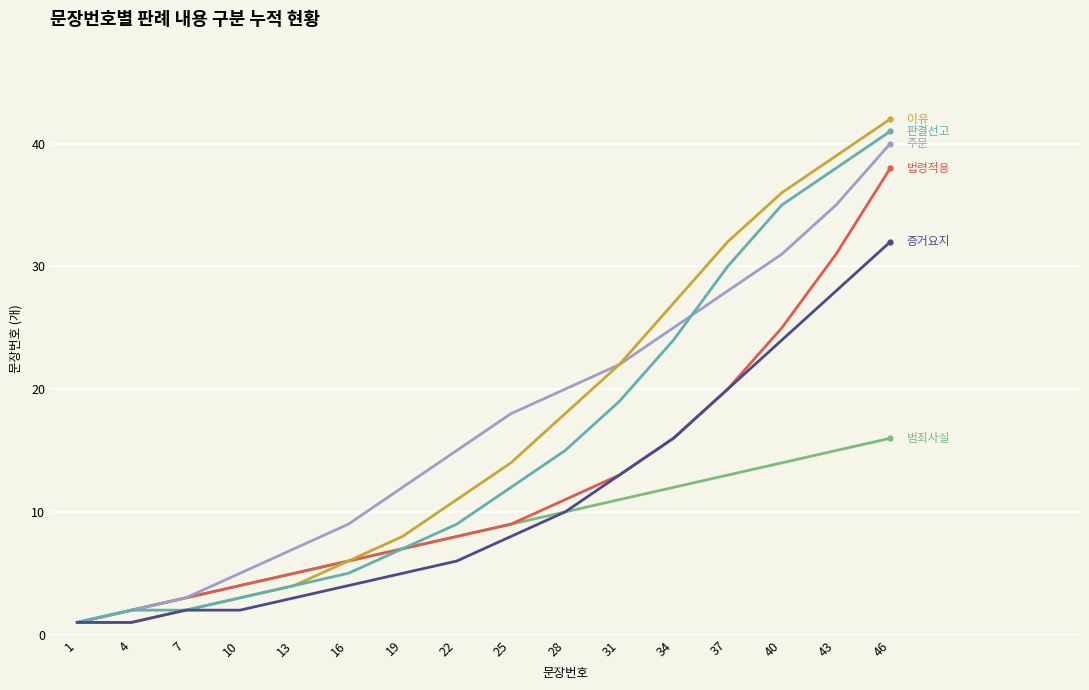

Is this an area chart (filled region under the line)?

No